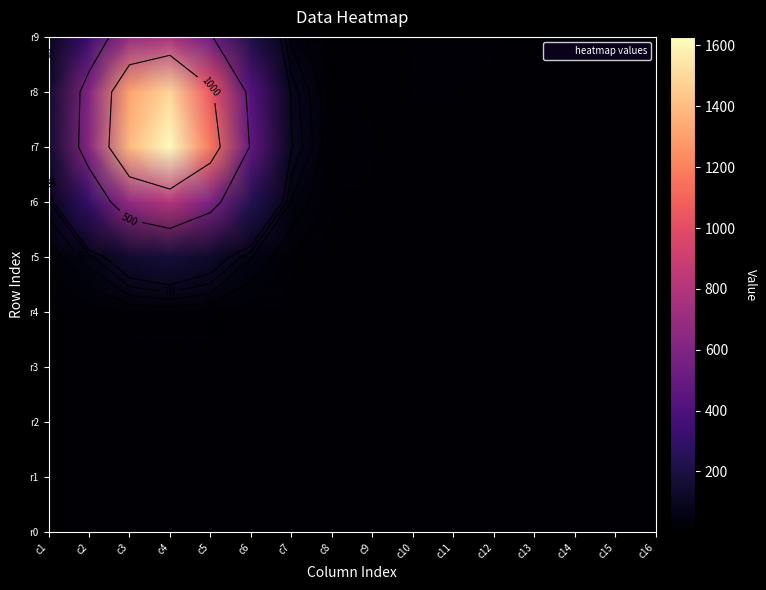

How many series are shown in this chart?

10